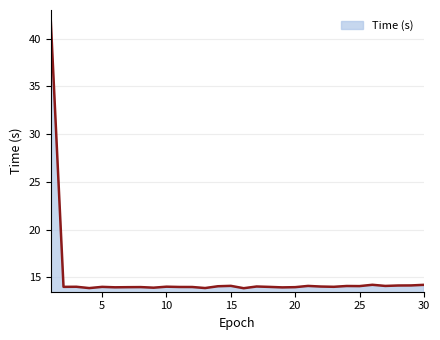

What is the minimum value shown in the chart?

13.9